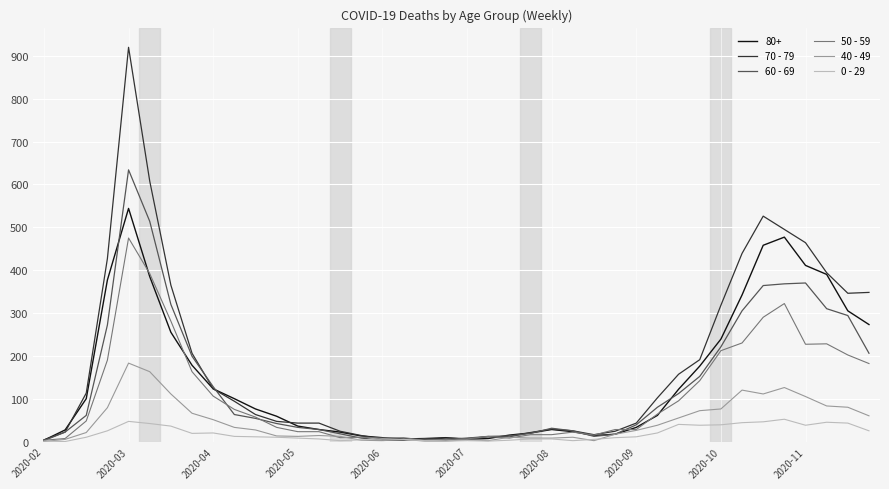

Which series has the largest range (max minus min)?

70 - 79